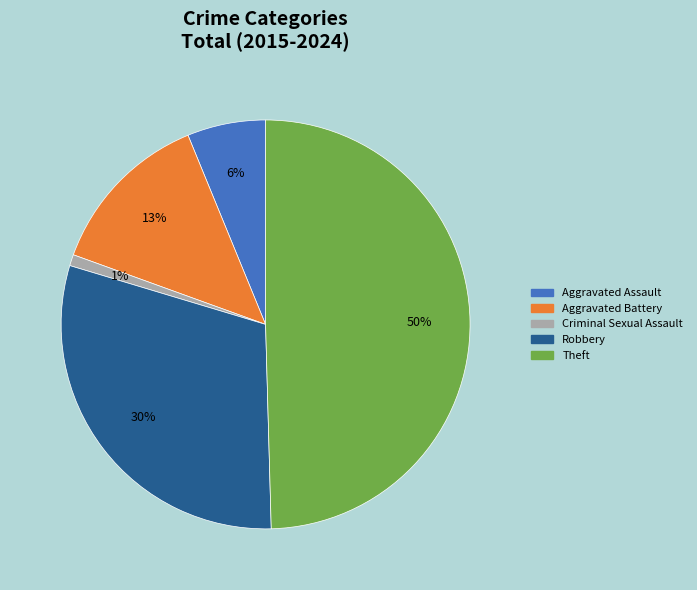

Rank the categories by value from lowest to highest.

Criminal Sexual Assault, Aggravated Assault, Aggravated Battery, Robbery, Theft